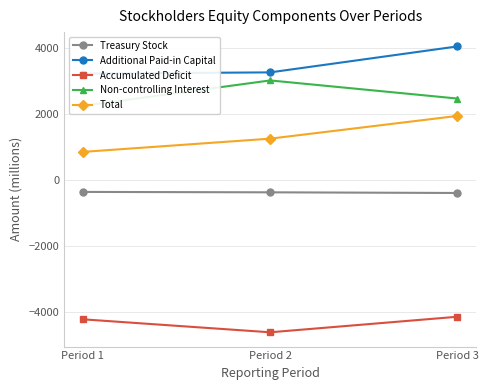

How many data points does each series have?

3